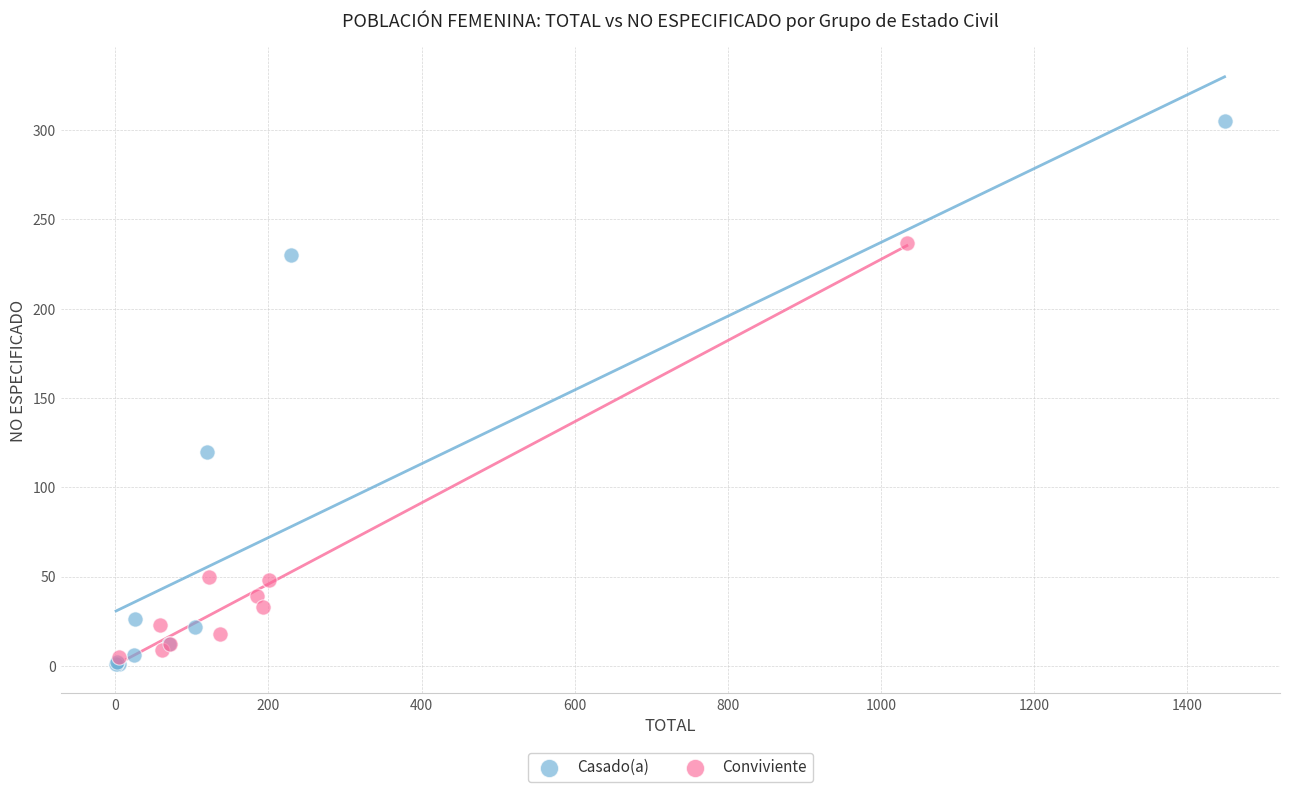

Which series contains the lowest Y value?

Casado(a)